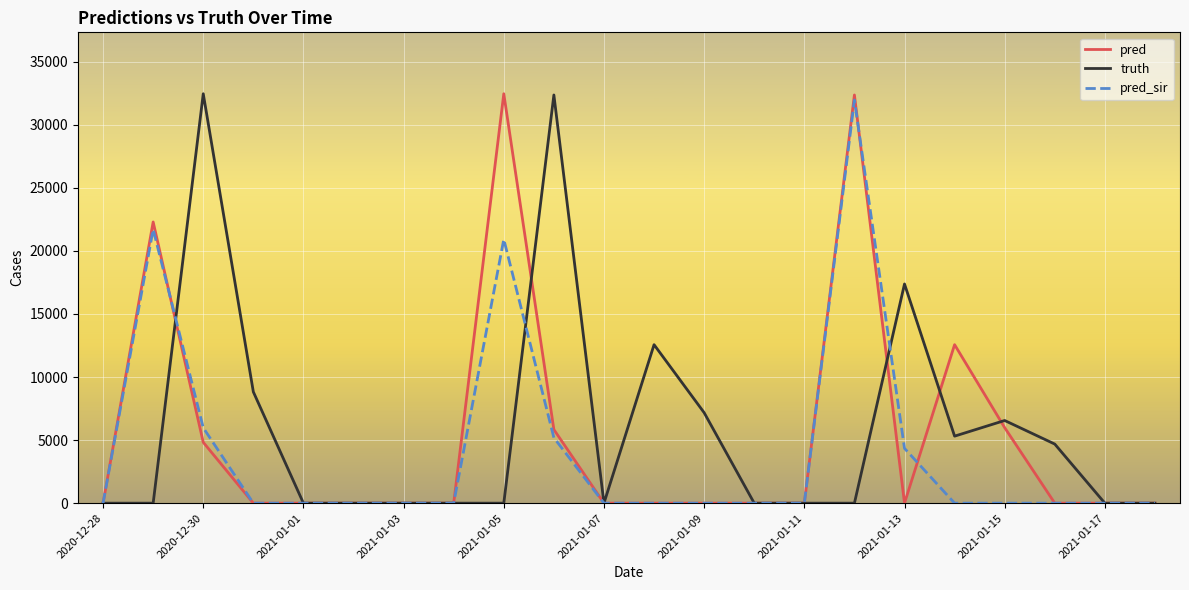

What is the highest value of the pred_sir series?

31955